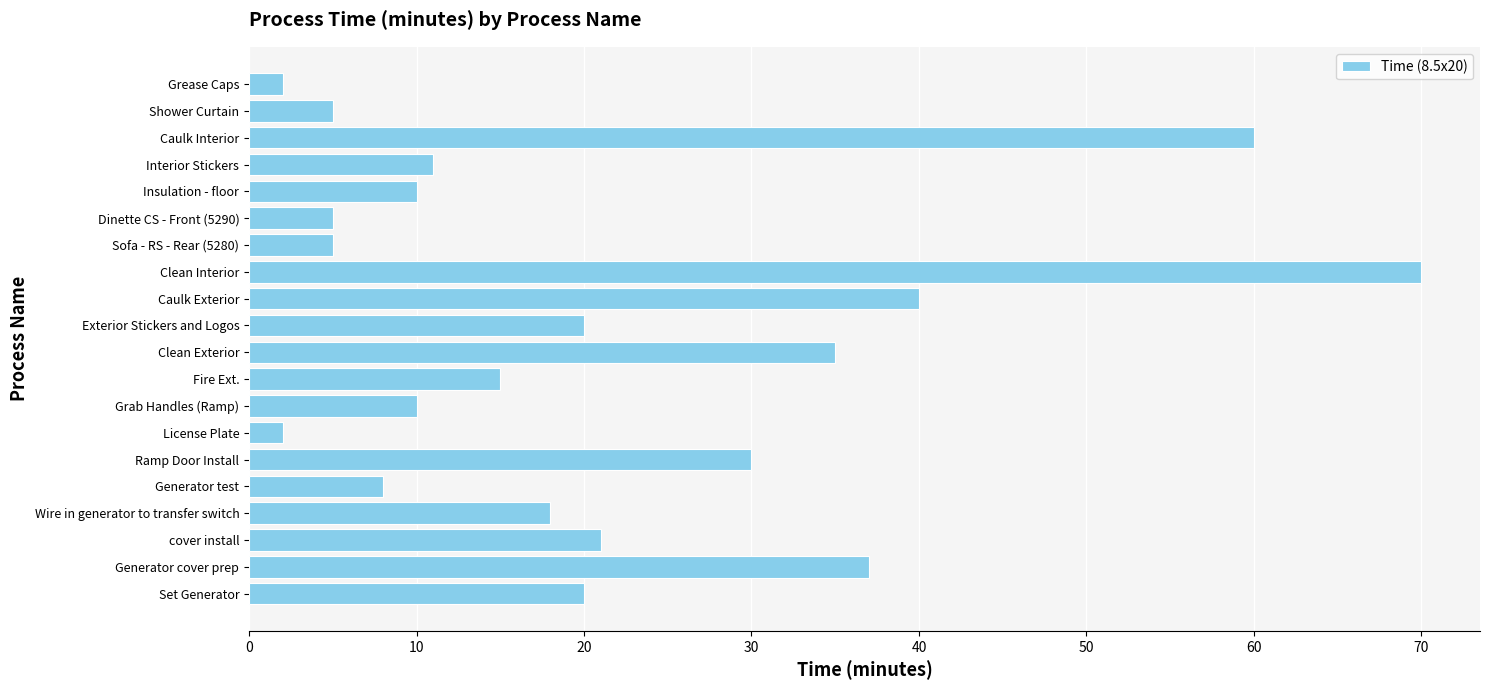

How many data points are less than 18?

10